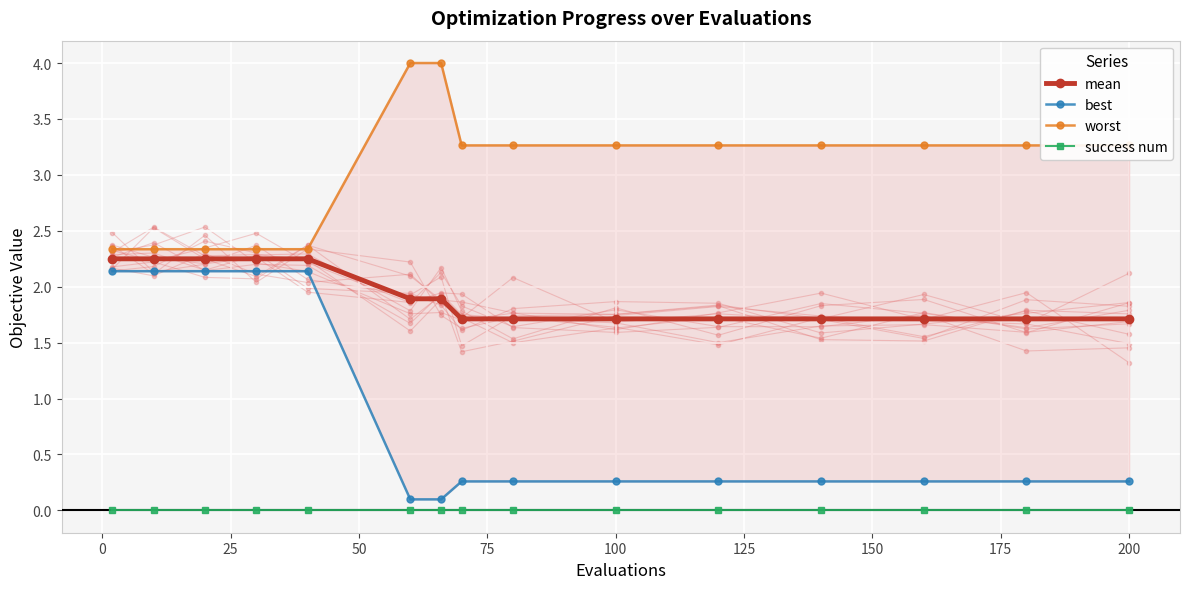

True or false: mean and success num cross at least once.

False